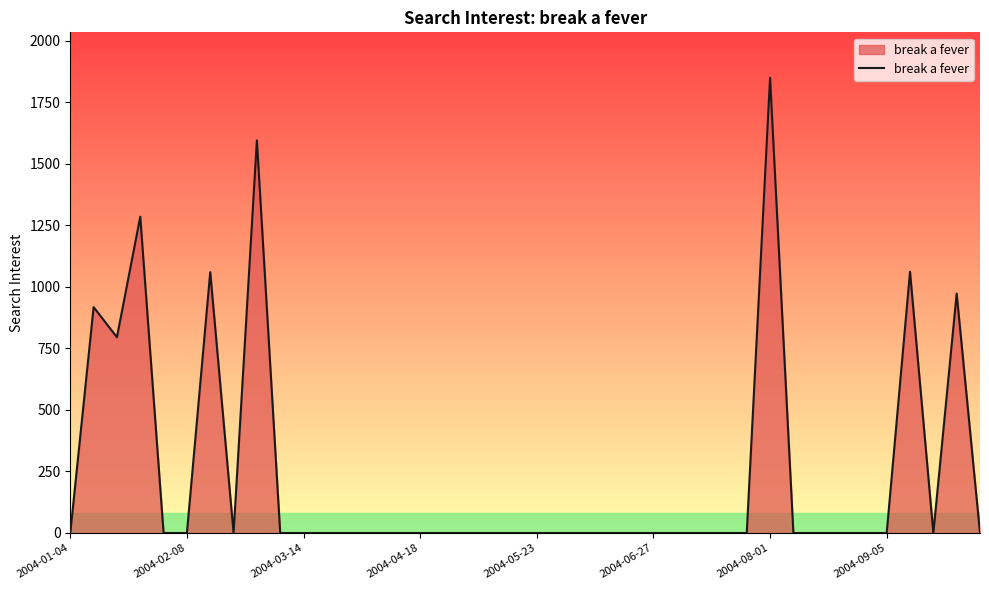

How many lines are shown in the chart?

1